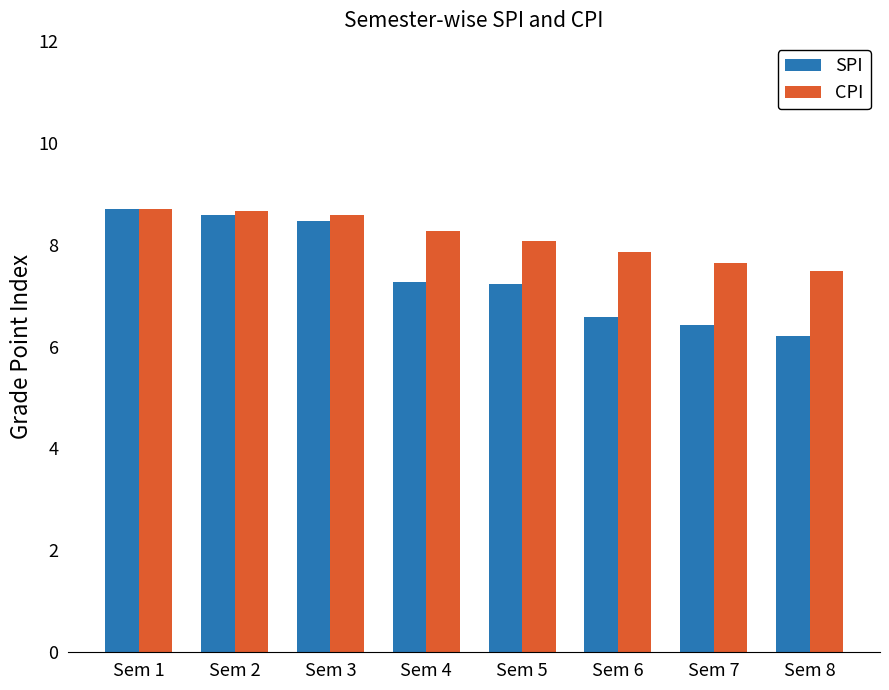

What is the approximate value of CPI at Sem 5?

8.1